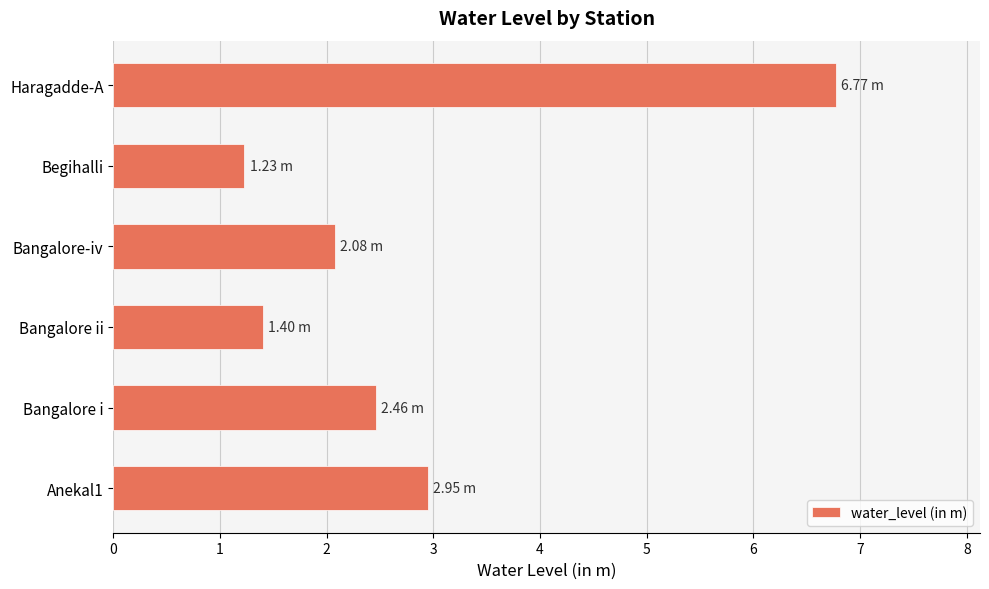

At which category does the chart reach its minimum across all series?

Begihalli